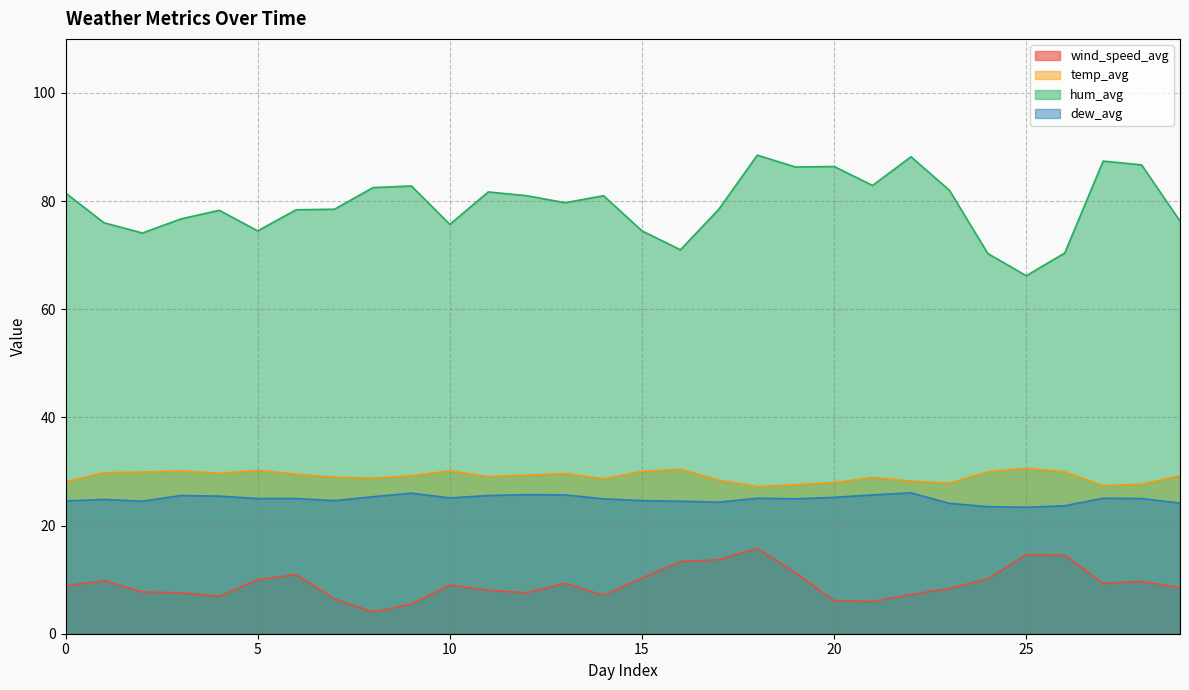

Is the value of wind_speed_avg at 11 greater than the value of temp_avg at 20?

No